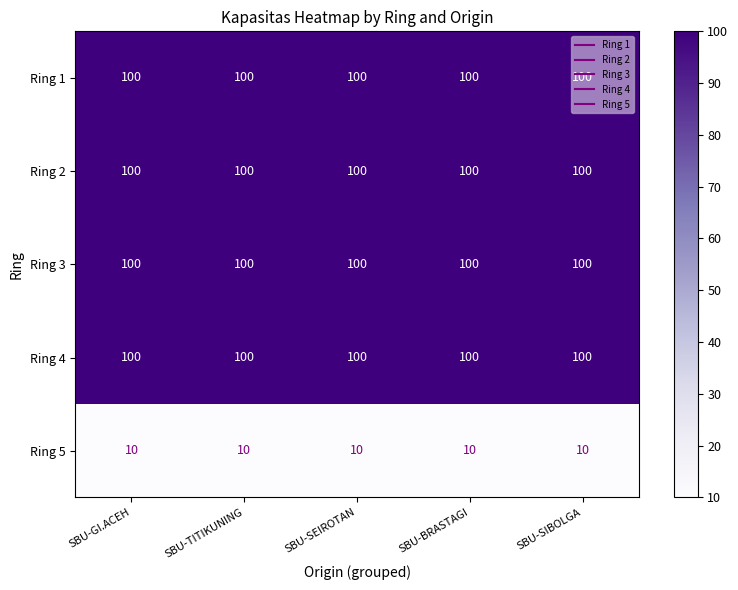

Read the Ring 3 value at SBU-BRASTAGI.

100